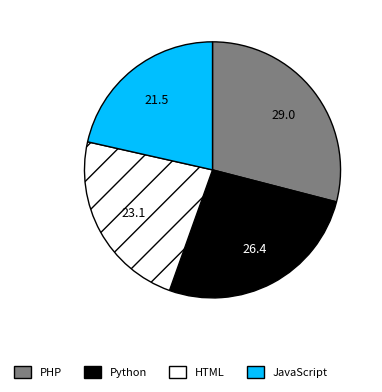

Between PHP and JavaScript, which is larger?

PHP